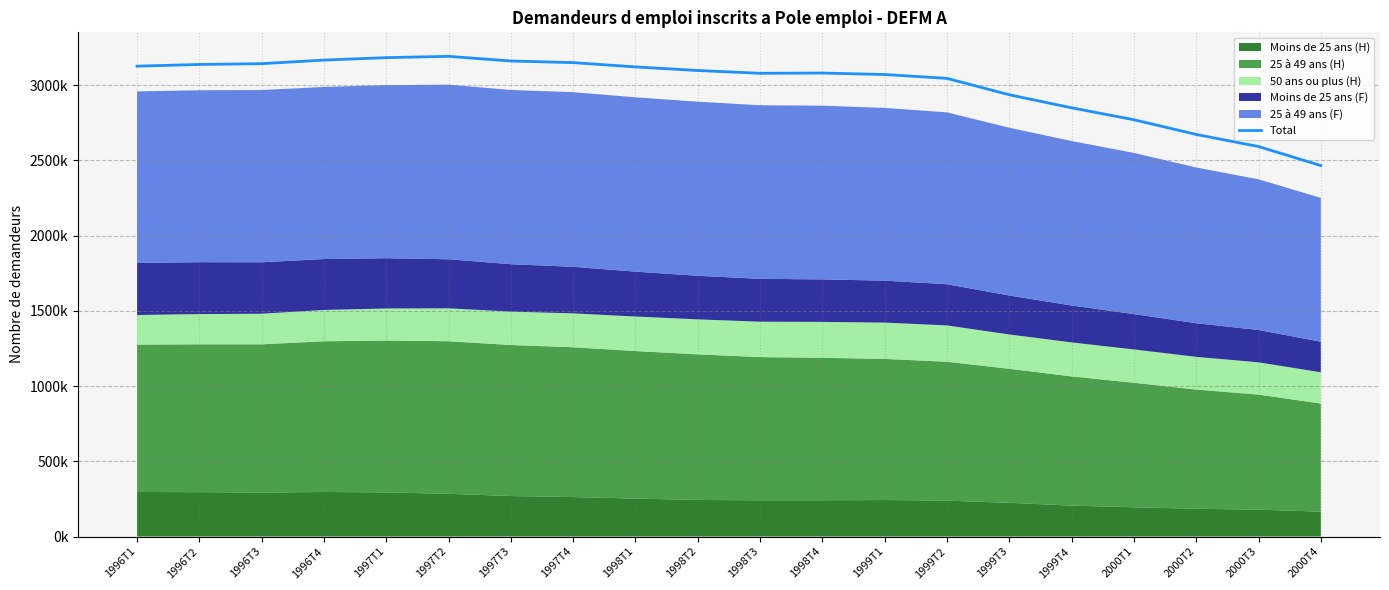

Rank the categories by value from lowest to highest.

2000T4, 2000T3, 2000T2, 2000T1, 1999T4, 1999T3, 1999T2, 1999T1, 1998T3, 1998T4, 1998T2, 1998T1, 1996T1, 1996T2, 1996T3, 1997T4, 1997T3, 1996T4, 1997T1, 1997T2